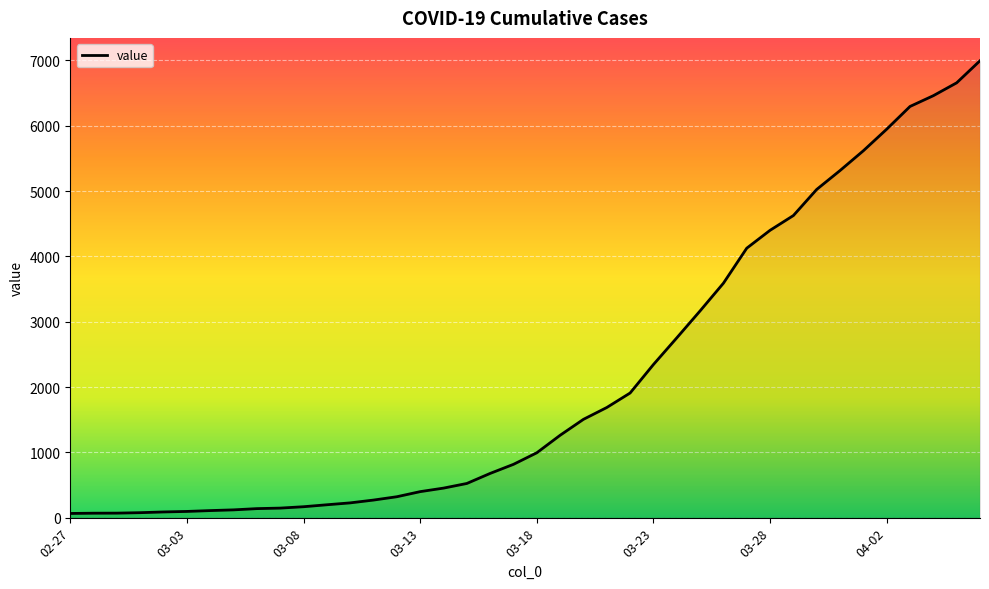

How many lines are shown in the chart?

1